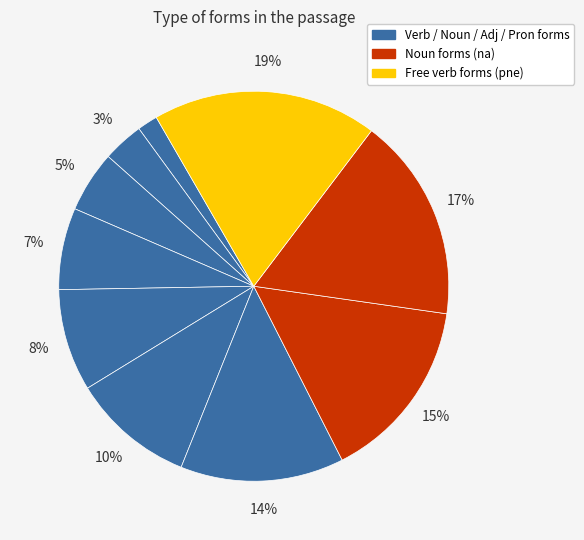

How many slices are in this pie chart?

10